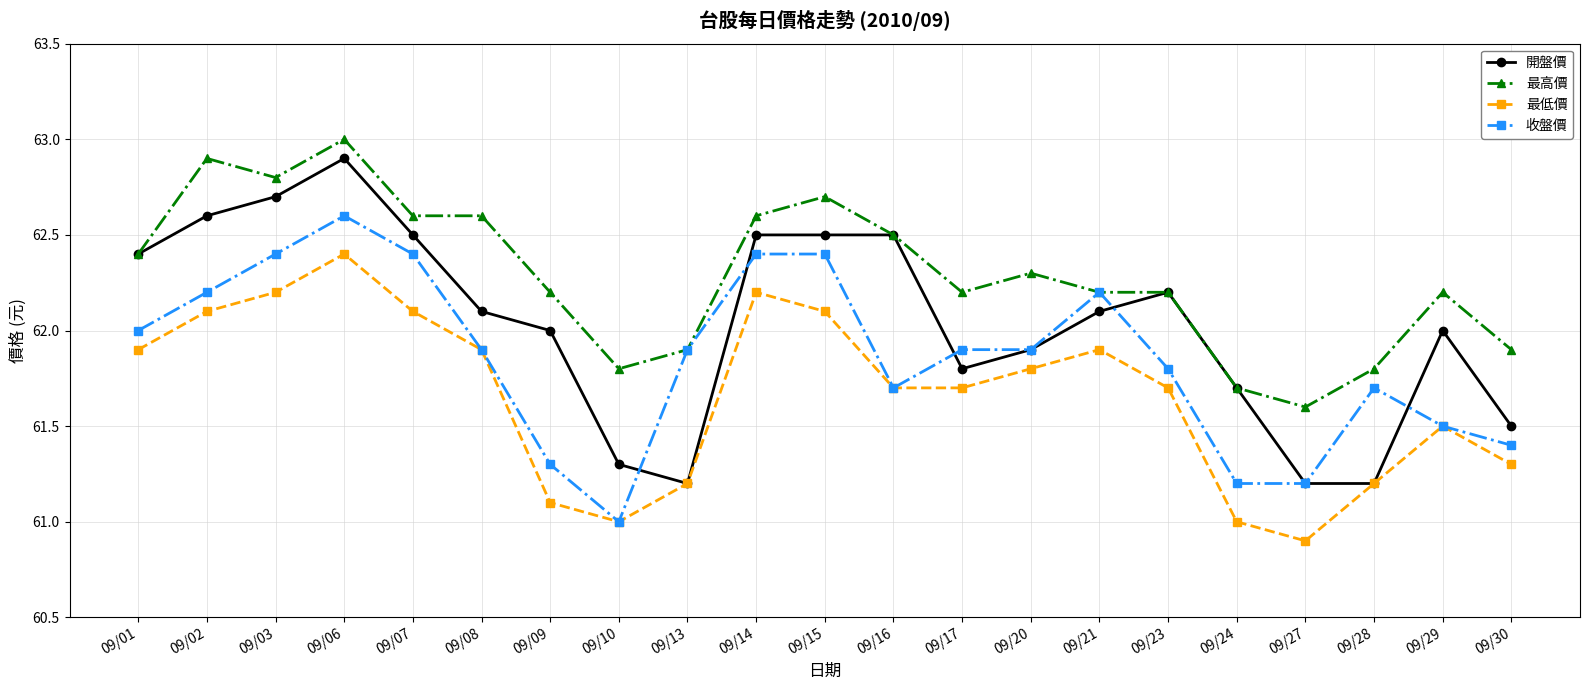

Is it true that 收盤價 equals 61.9 at 09/20?

True